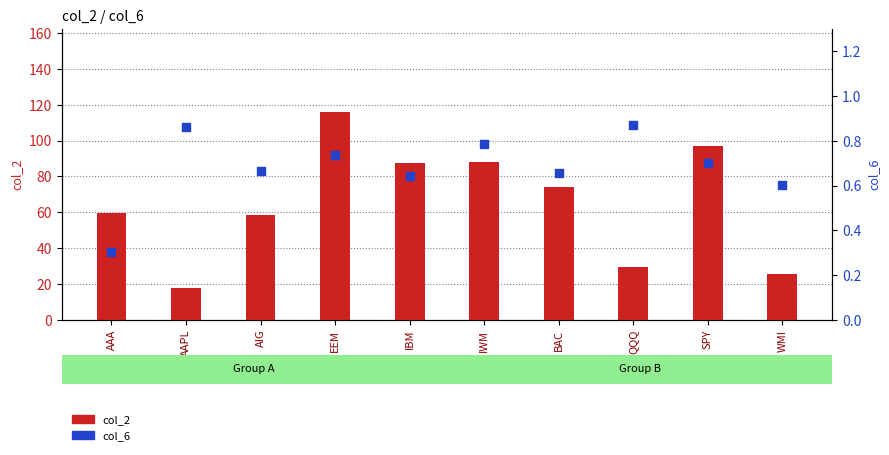

Which series has the largest Y range (max minus min)?

col_2